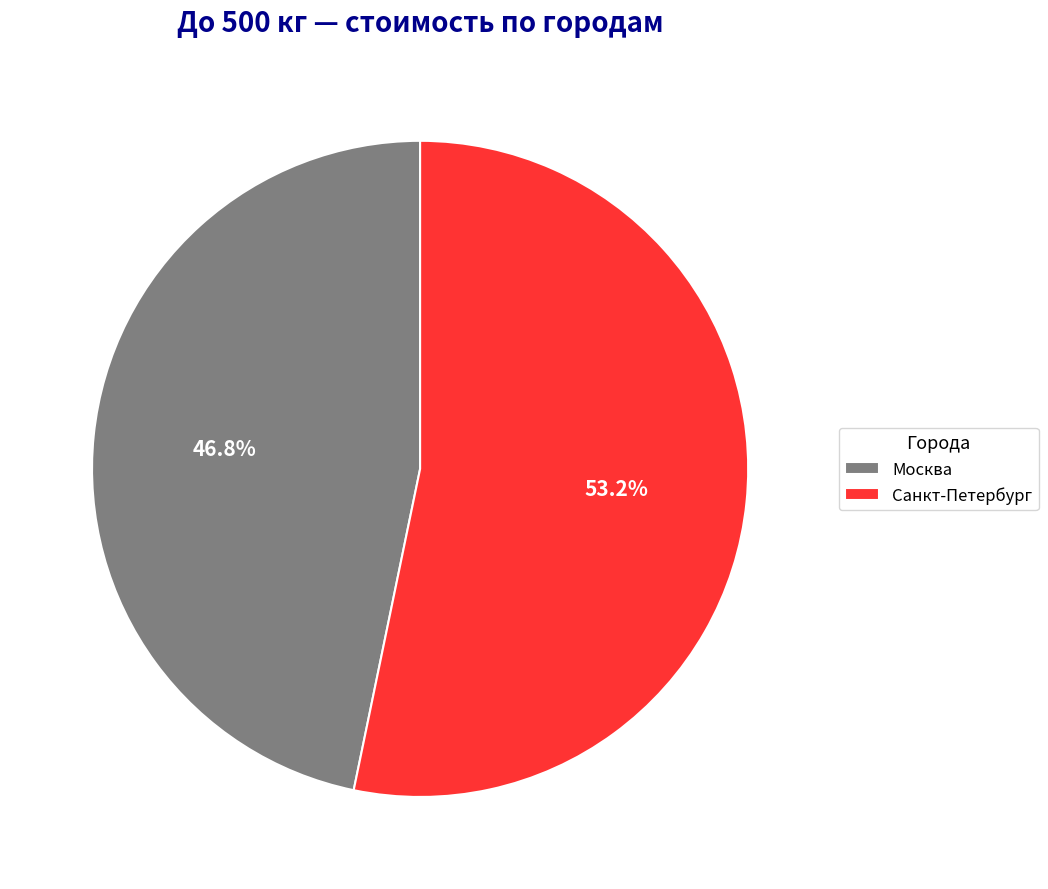

Is it true that Москва is 36% of the pie?

False